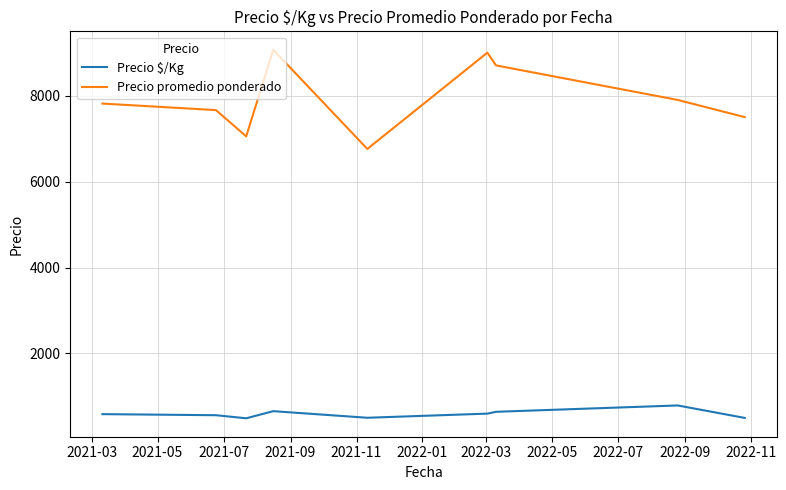

How many series are shown in this chart?

2